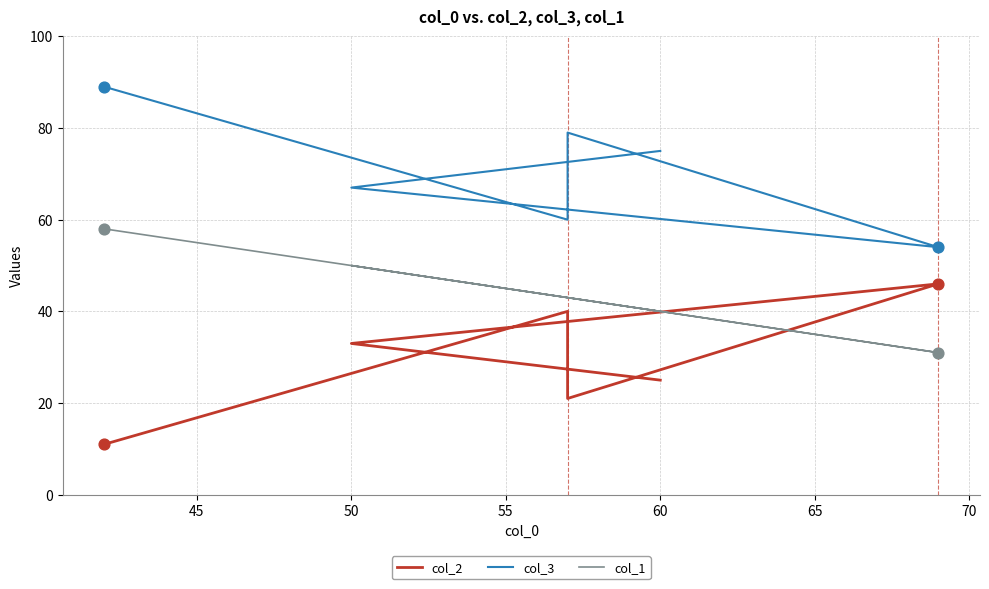

What is the total value across all series at 60?

143